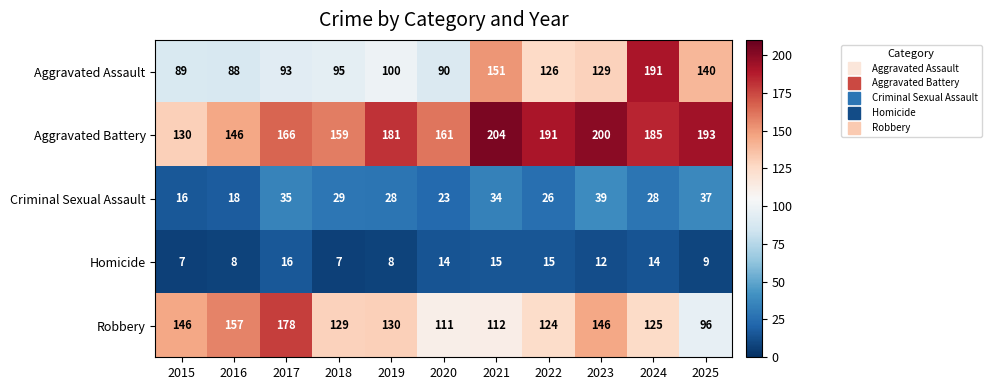

What is the minimum value shown in the chart?

7